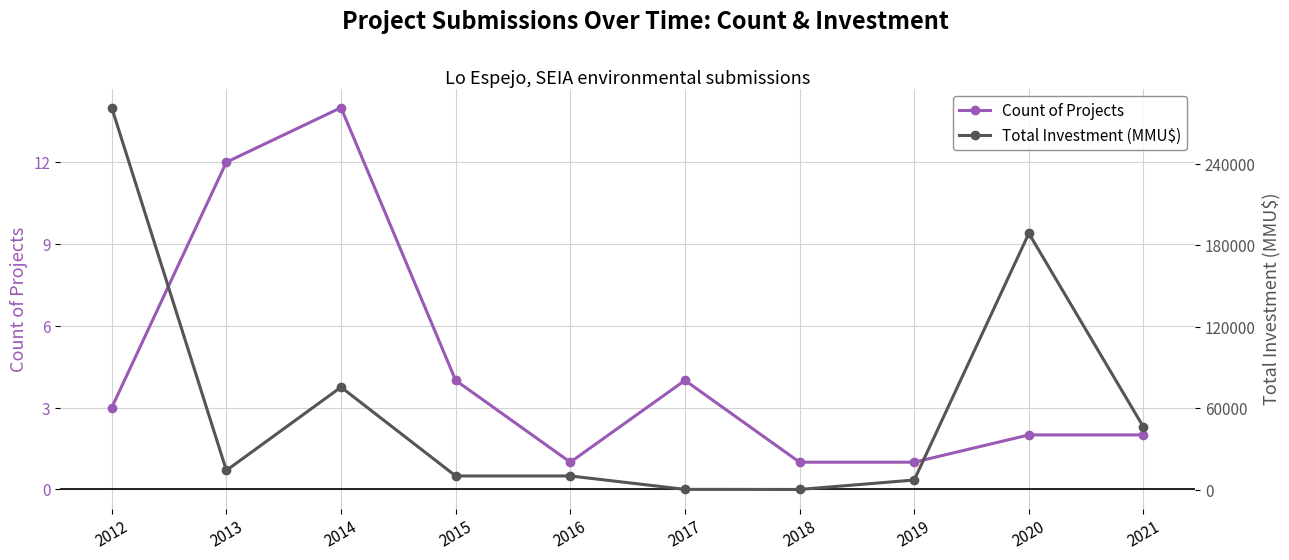

Which series has the largest total across all categories?

Total Investment (MMU$)